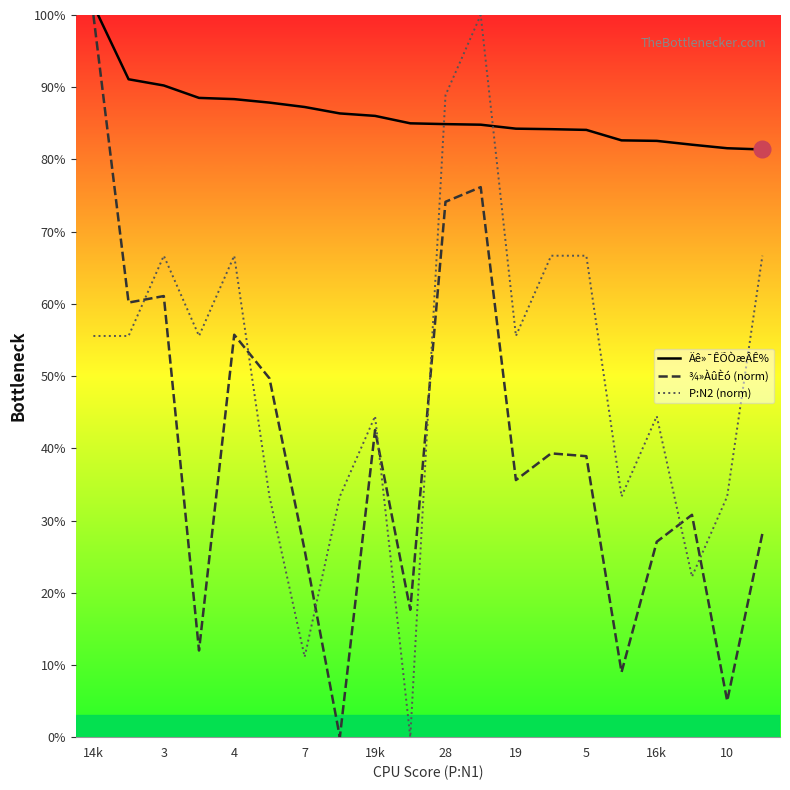

At how many categories does at least one series exceed 8?

20